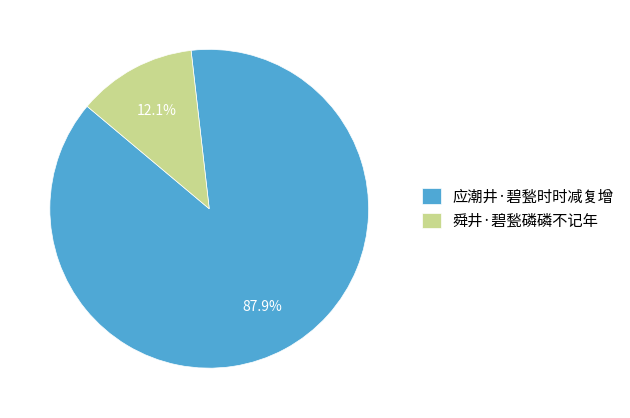

Is it true that 舜井·碧甃磷磷不记年 is 18% of the pie?

False